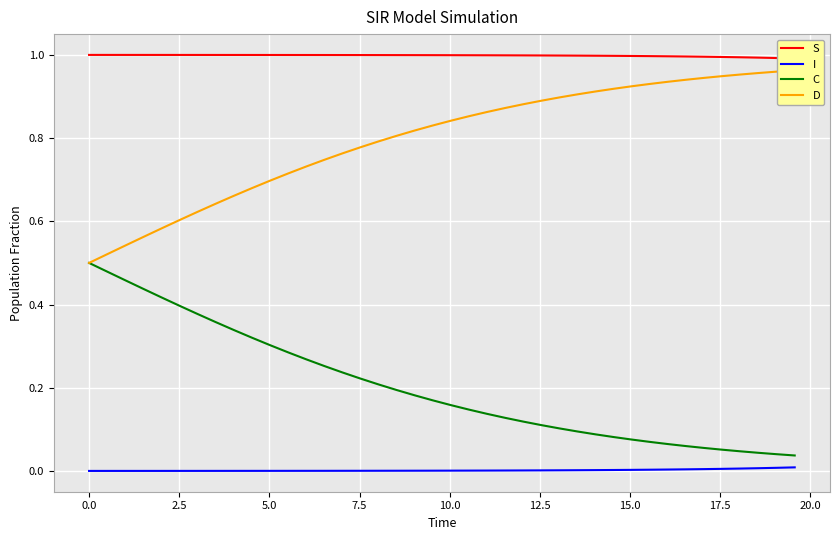

True or false: C and I intersect in this chart.

False